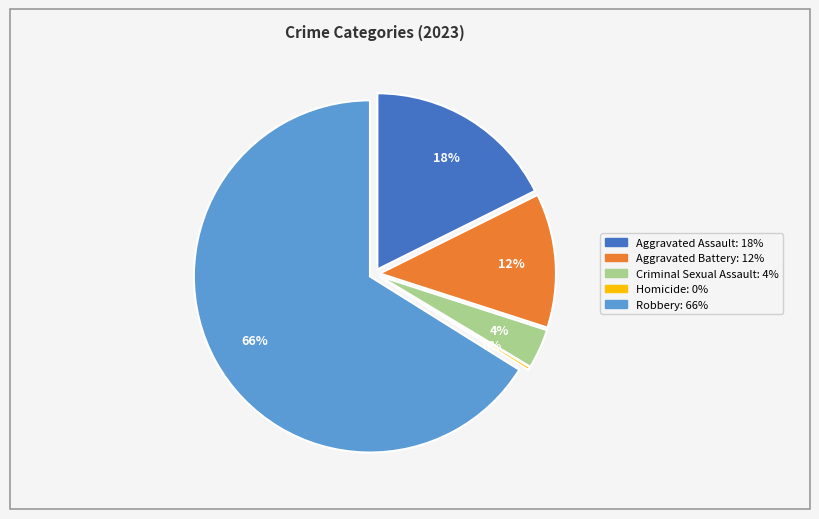

What is the smallest slice in the pie chart?

Homicide